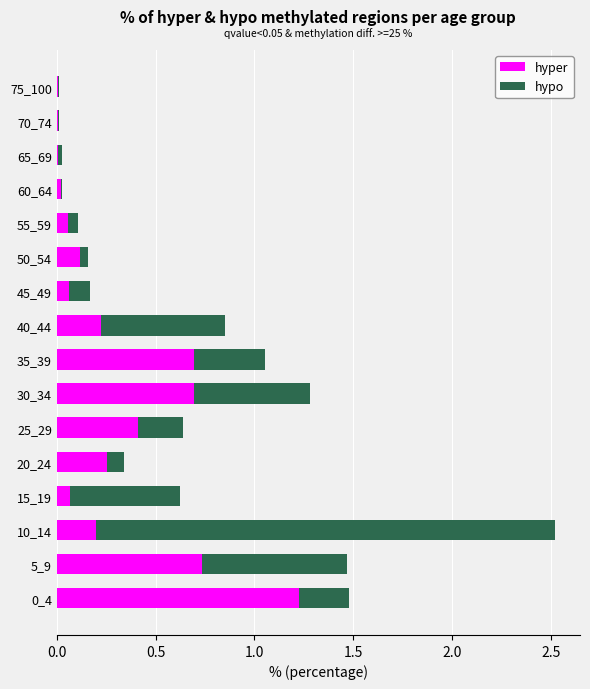

What are all the series names shown in the legend?

hyper, hypo